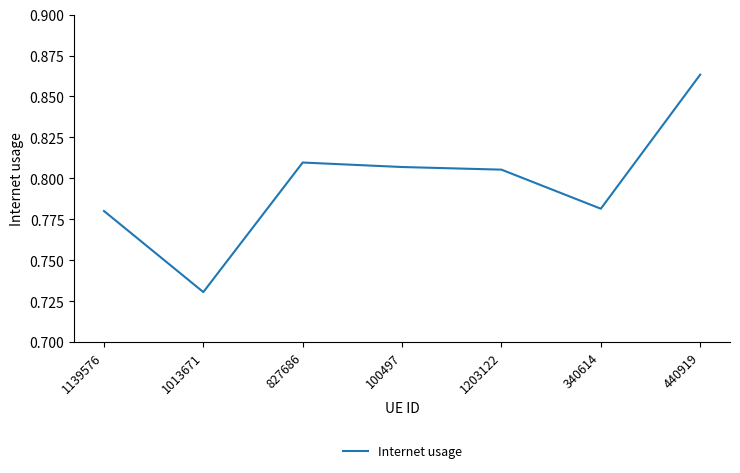

The value at 827686 is 0.2. True or false?

False